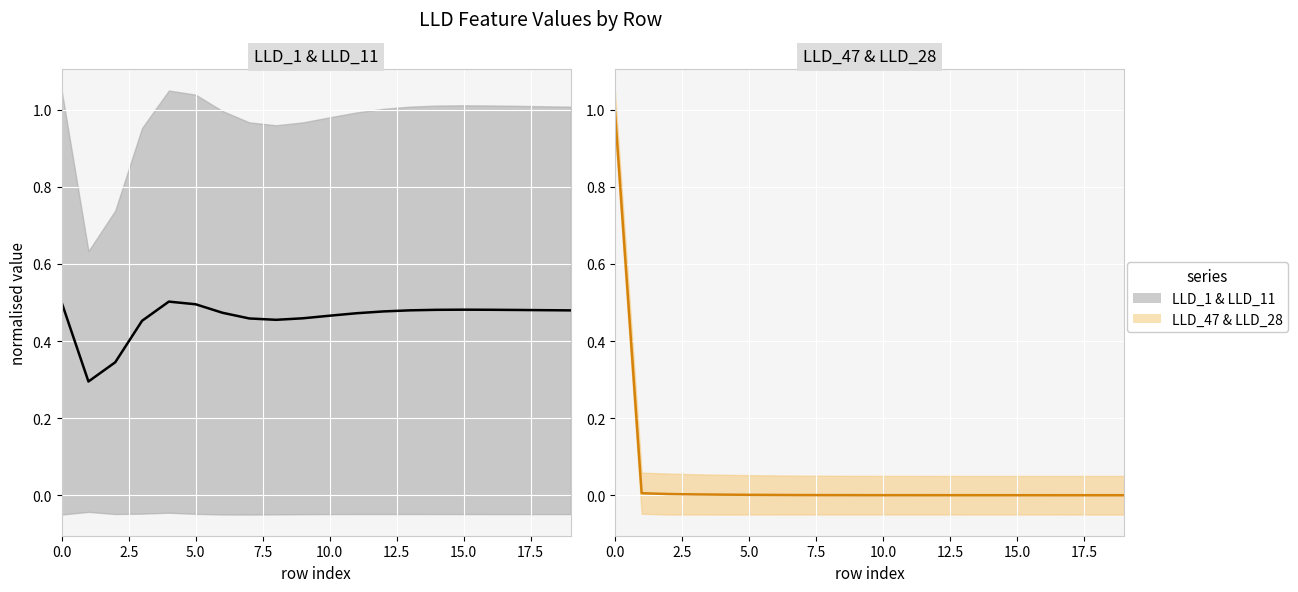

Is the value of LLD_47 at 10.0 greater than the value of LLD_1 at 16?

No